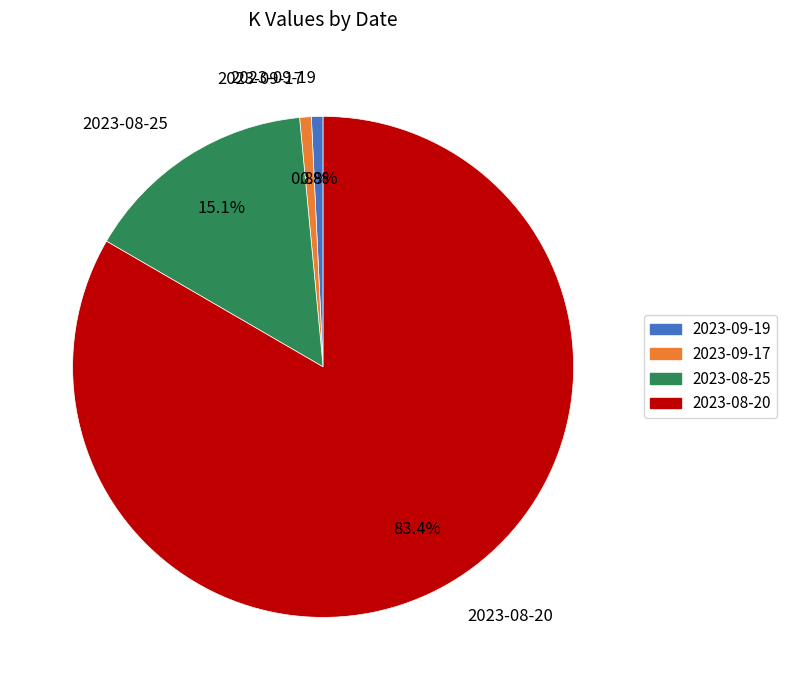

True or false: 2023-09-17 accounts for 1% of the total.

True